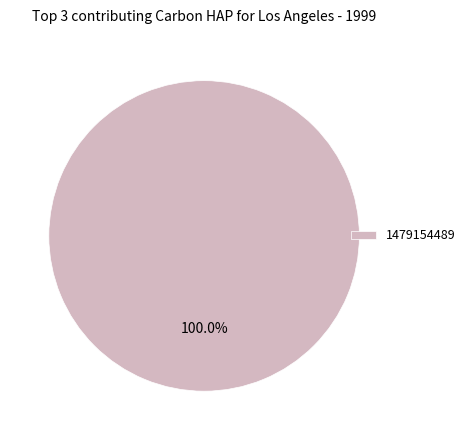

Which slice represents more than half of the pie?

1479154489